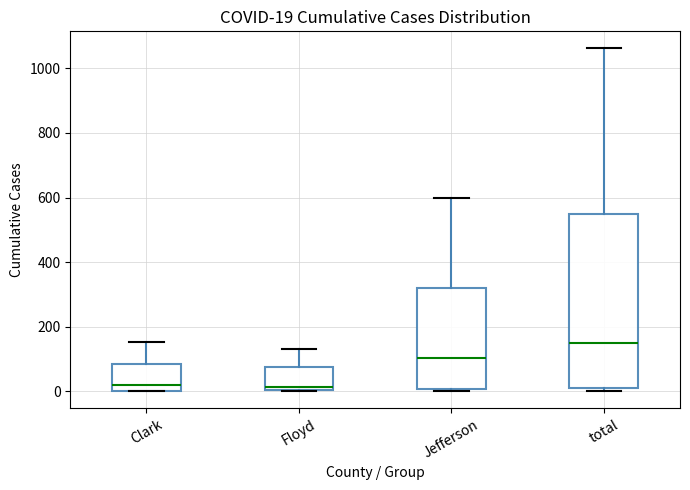

Comparing the boxes themselves (not the whiskers), which one is the tallest?

total